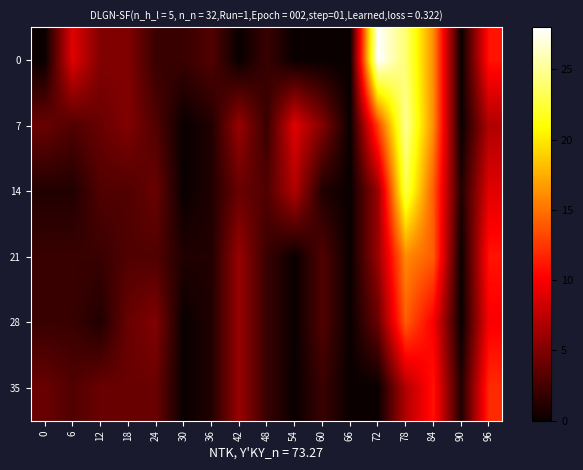

Which has a higher value, 90 or 42?

90